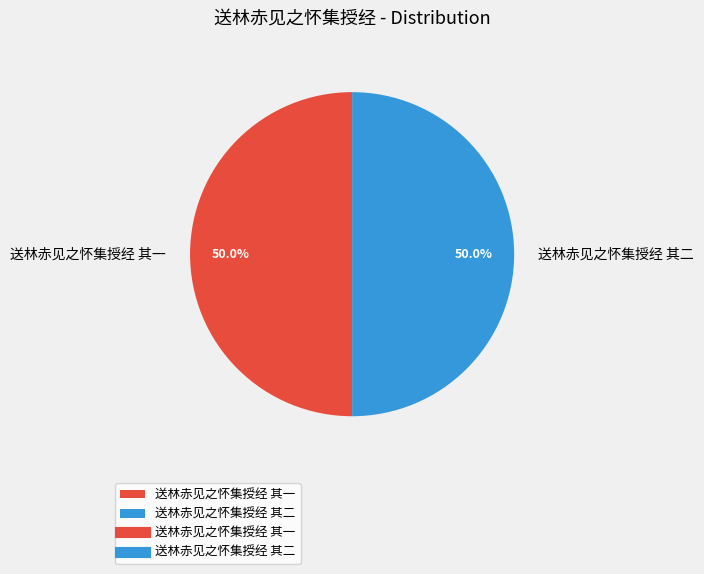

Combined, what portion of the pie is 送林赤见之怀集授经 其一 and 送林赤见之怀集授经 其二?

100.0%